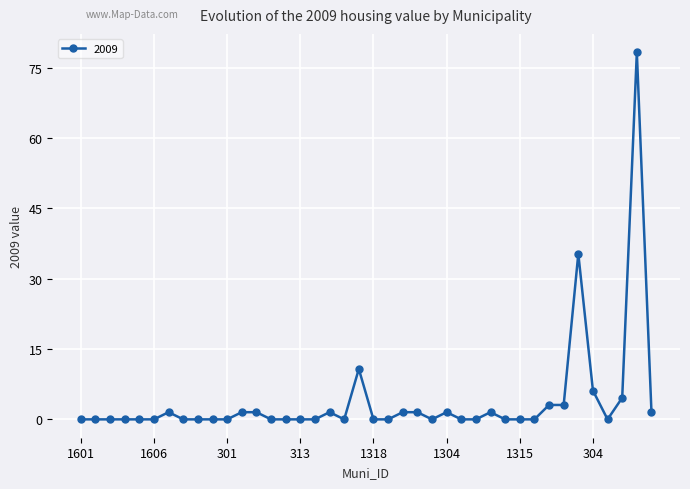

What is the sum of all values?

155.0